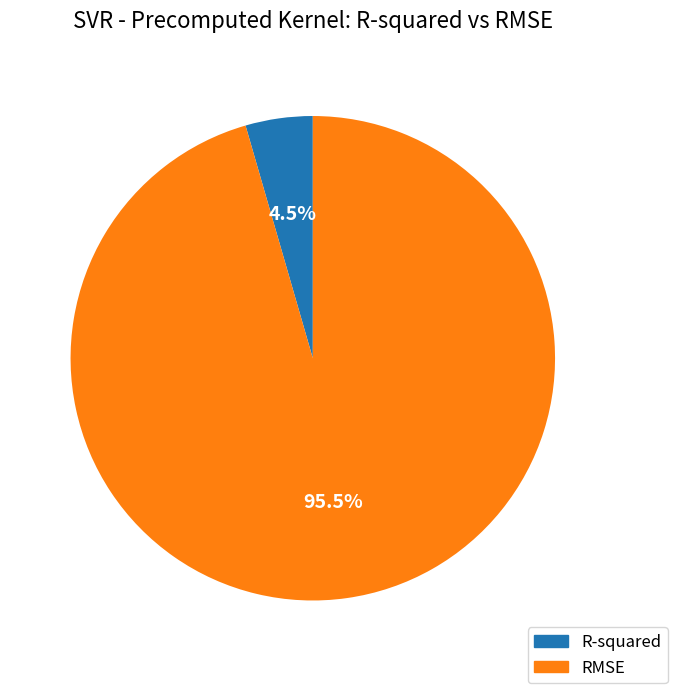

Rank the categories by value from lowest to highest.

R-squared, RMSE